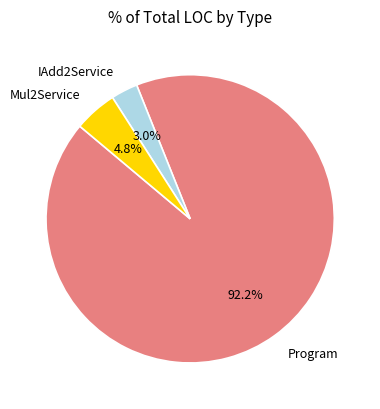

What percentage do Program and IAdd2Service together represent?

95.2%